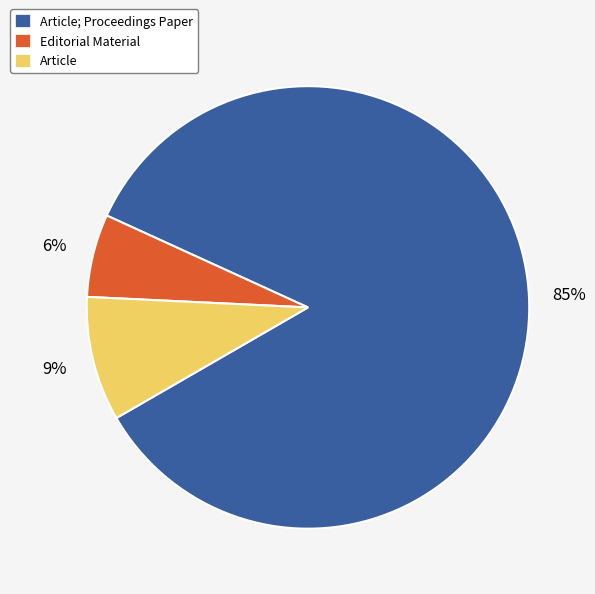

What is the ratio of the value at Editorial Material to the value at Article?

0.7